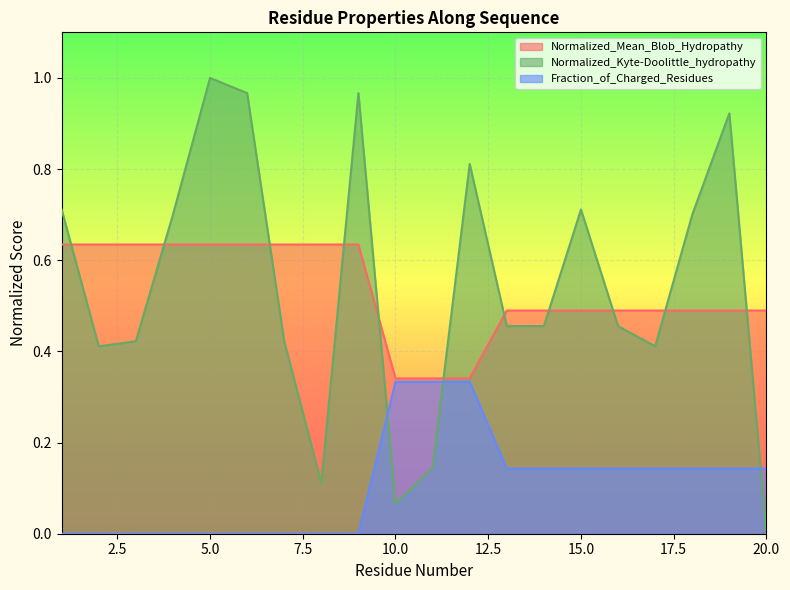

Is it true that Fraction_of_Charged_Residues equals 0.1 at 14?

True